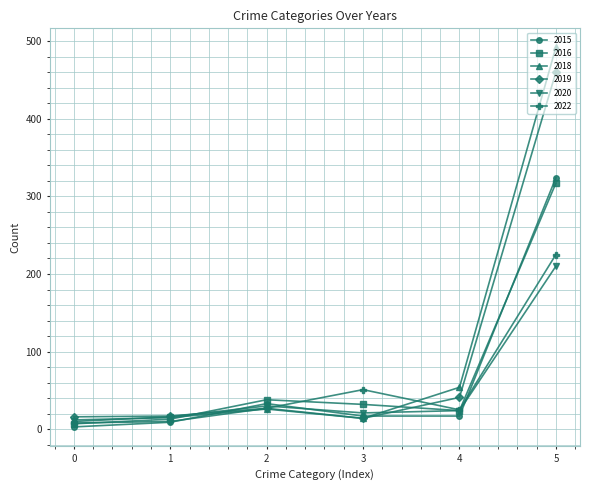

Which series has the widest spread of values?

2018